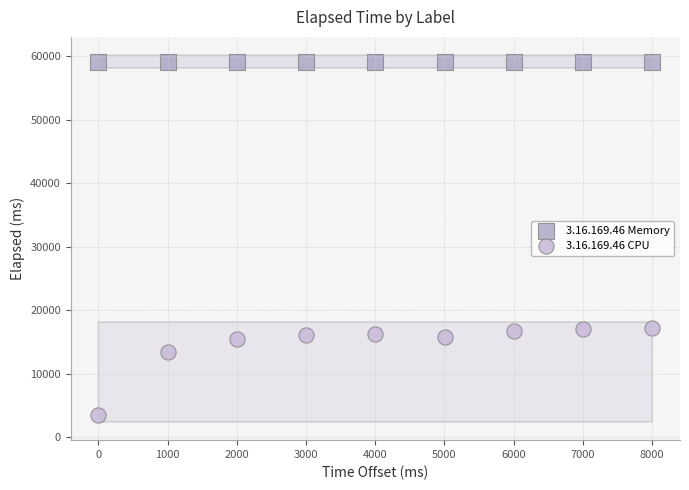

Which series reaches the maximum Y coordinate?

3.16.169.46 Memory